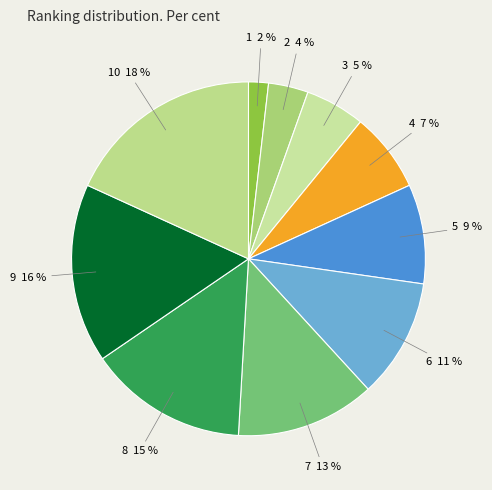

Which slice is the smallest?

1